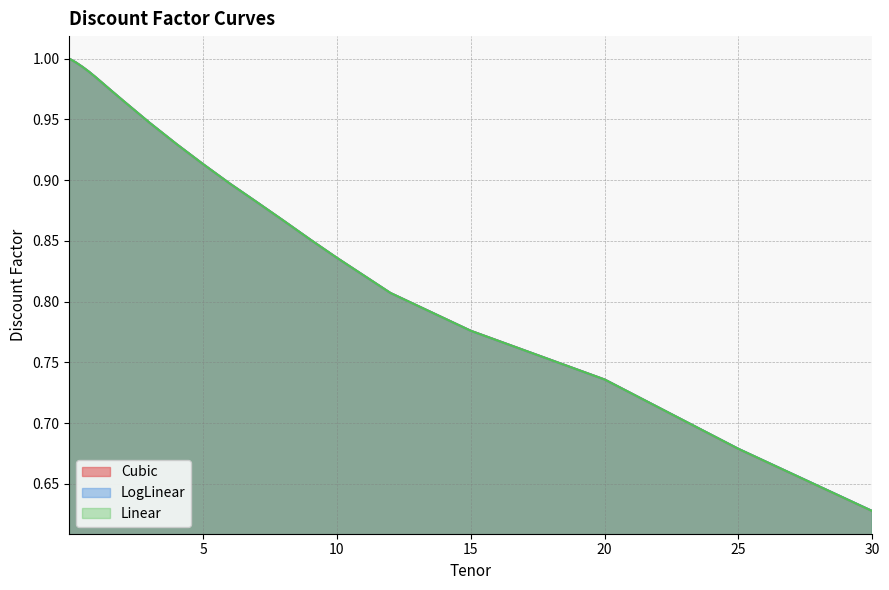

At 9, list the series in order from smallest to largest.

LogLinear, Linear, Cubic